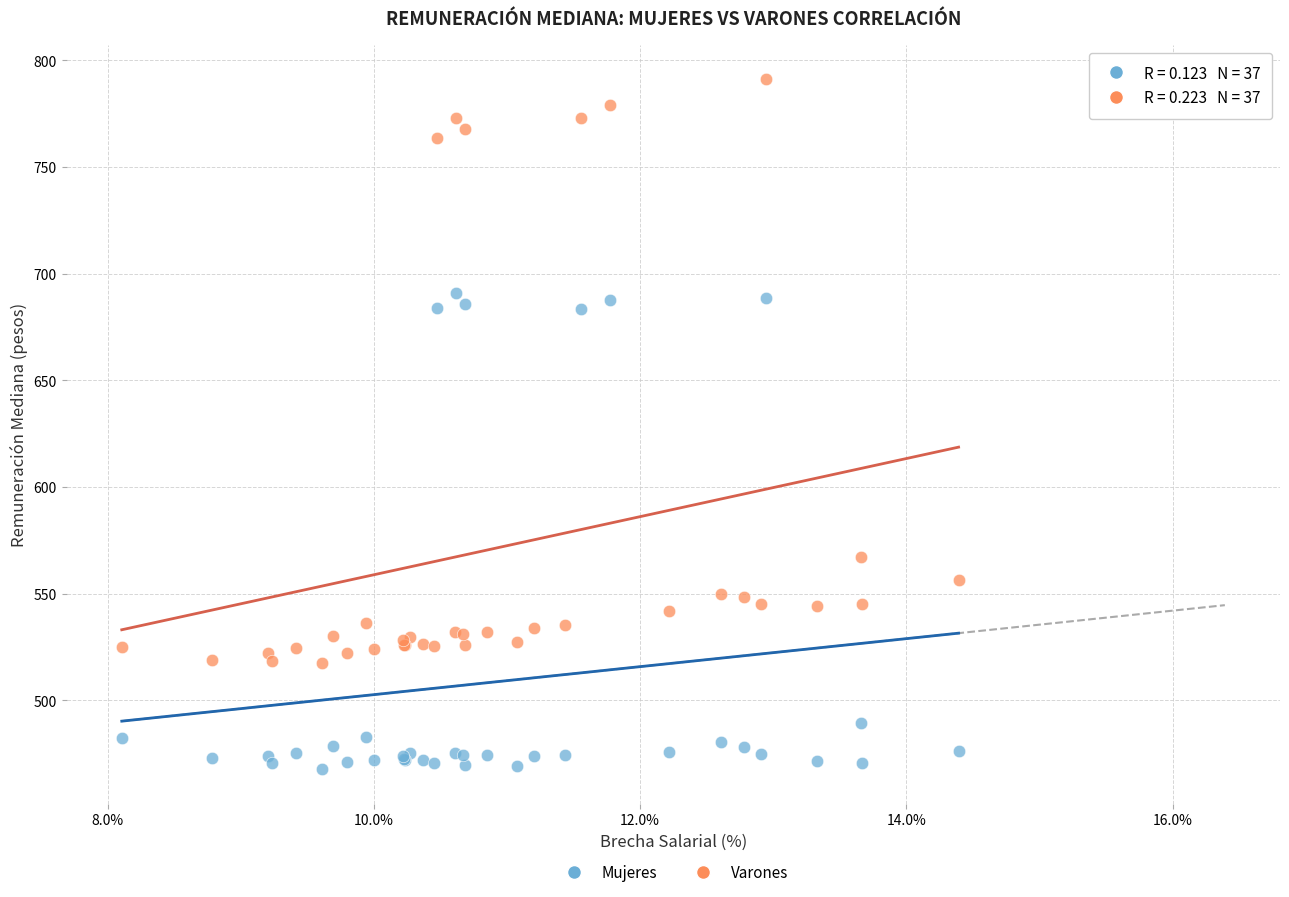

What is the X range (max minus min) for the scatter plot?

6.3